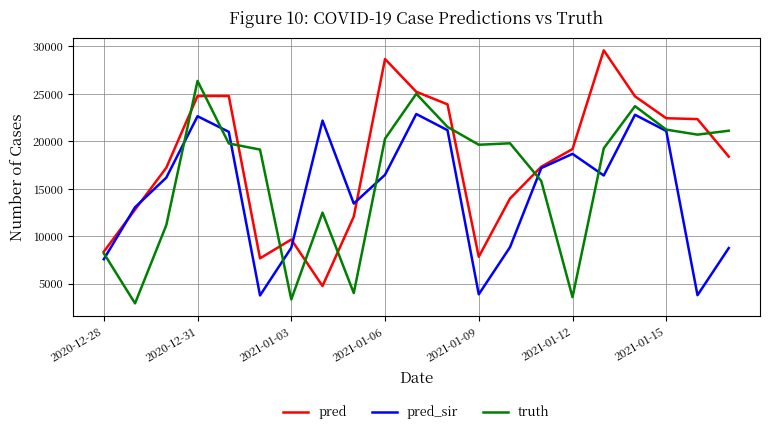

How many values in the truth series are below 19637?

10